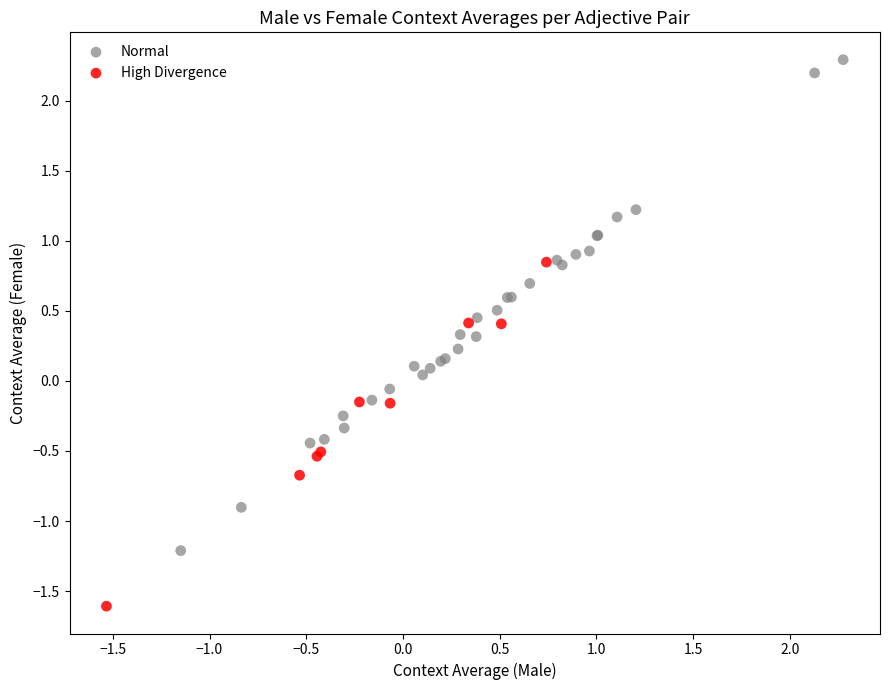

Which series has the largest Y range (max minus min)?

Normal